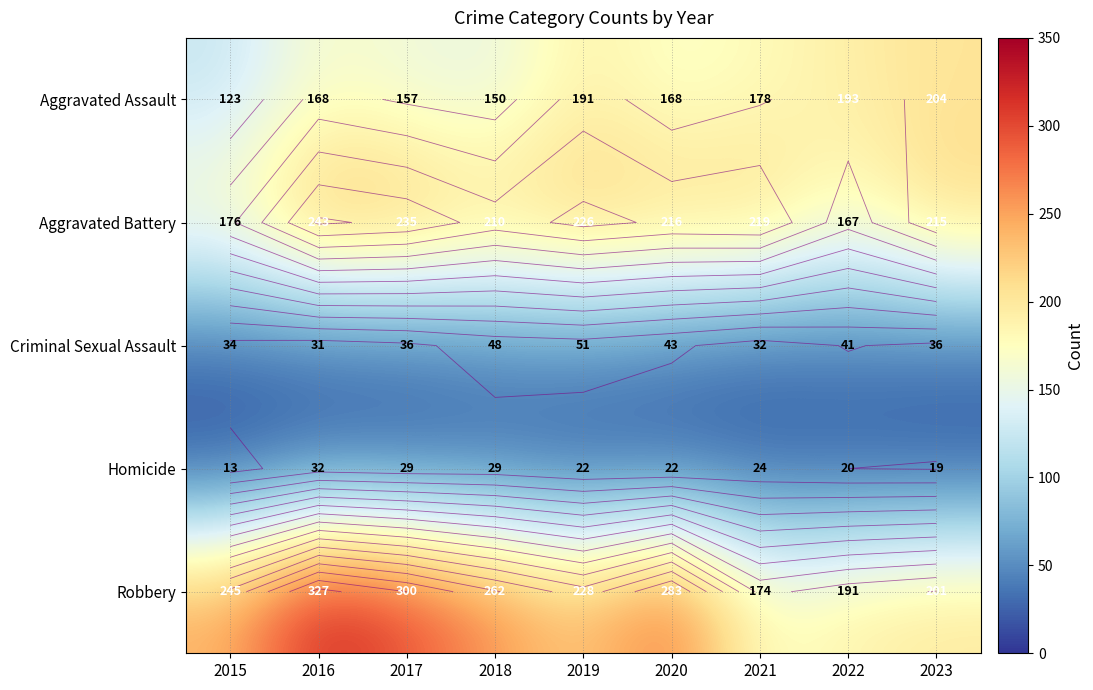

What is the average value of the Criminal Sexual Assault series?

39